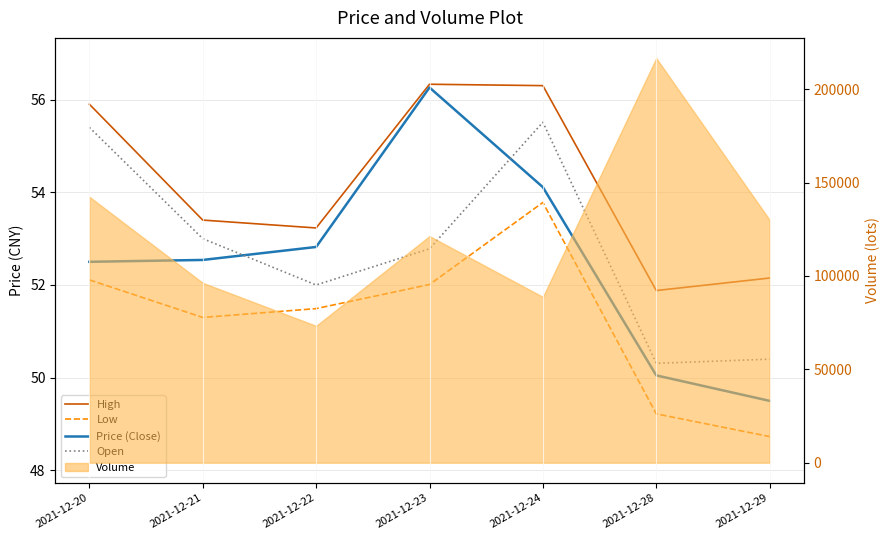

Which series has the widest spread of values?

Price (Close)